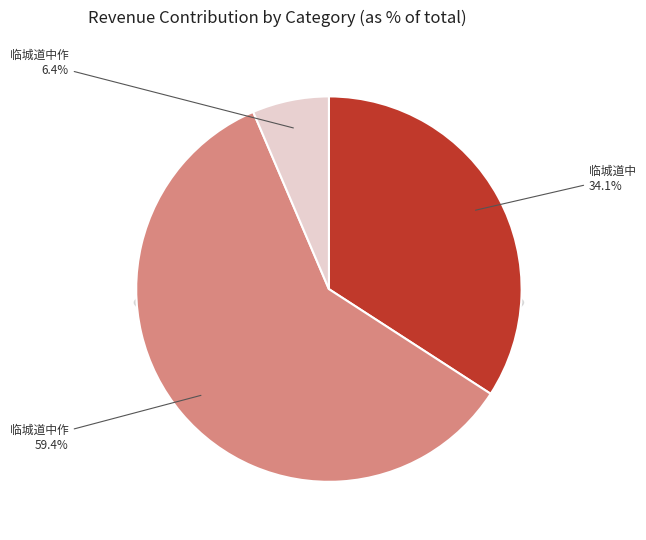

The 临城道中作 slice represents 70% of the pie. True or false?

False